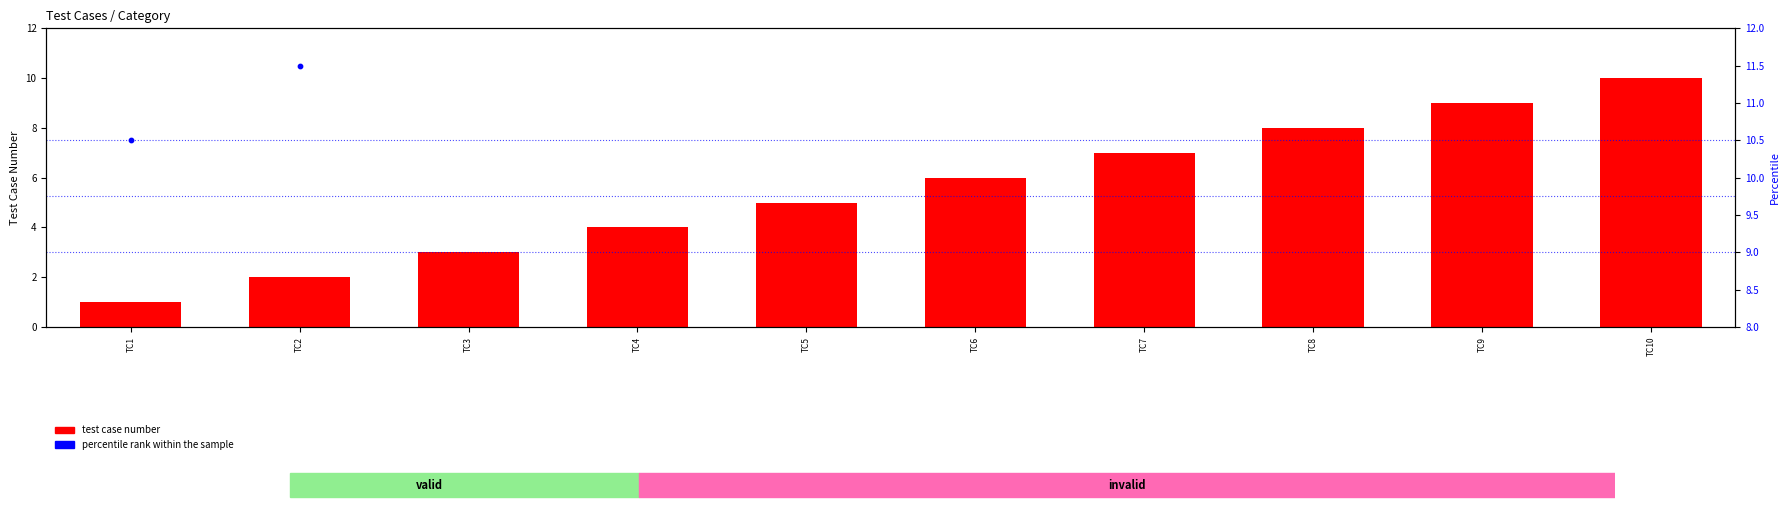

At how many categories does at least one series exceed 1?

10